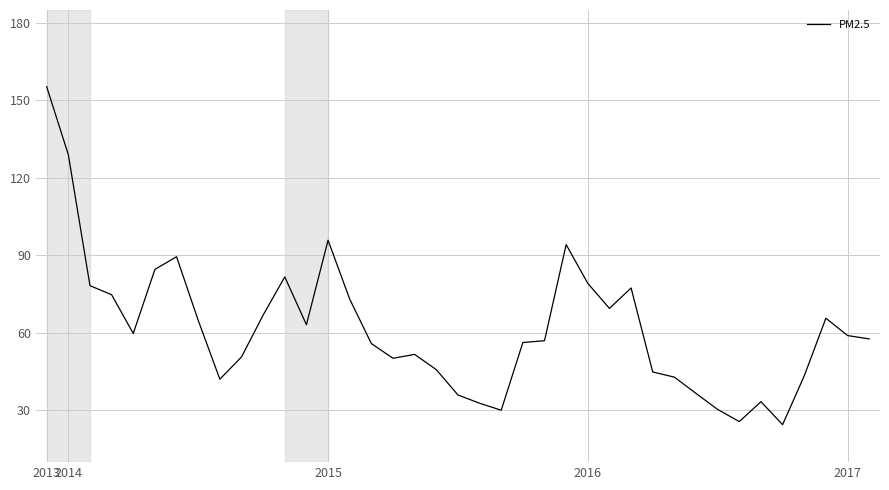

What is the greatest value displayed?

155.3